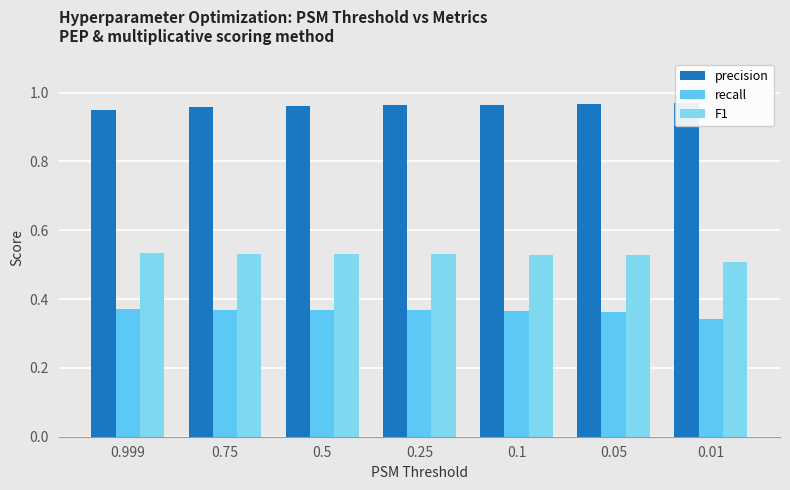

What are all the series names shown in the legend?

precision, recall, F1